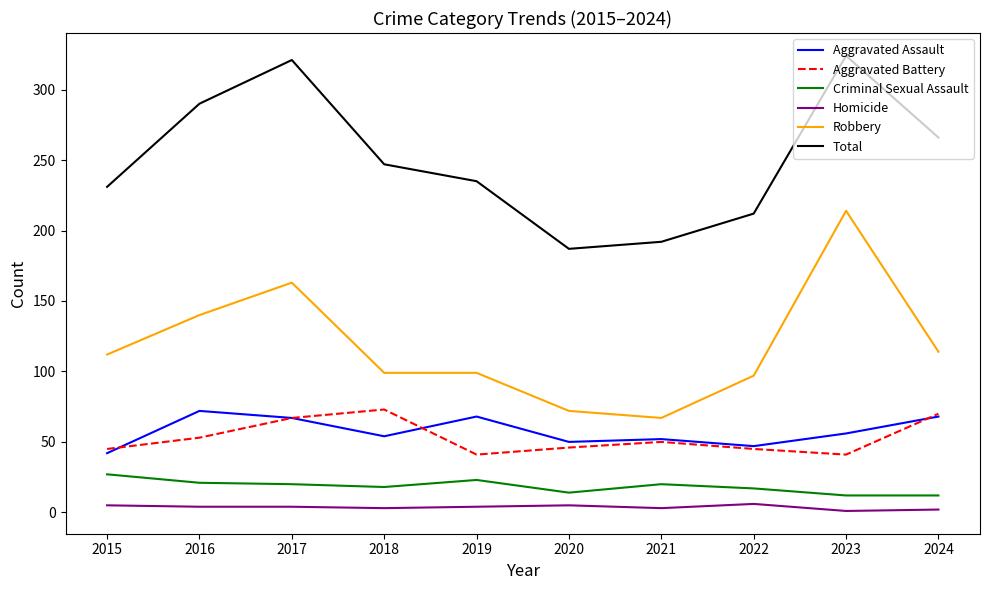

What is the maximum value for Robbery?

214